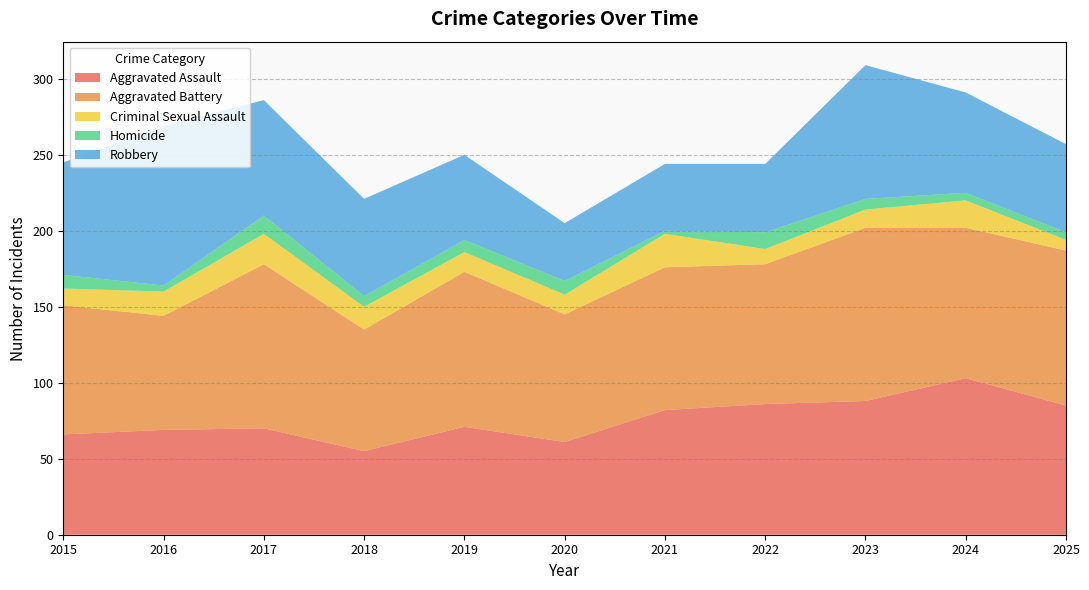

Reading right to left, transcribe all the data shown in this chart.

Aggravated Assault: 2025=85	2024=103	2023=88	2022=86	2021=82	2020=61	2019=71	2018=55	2017=70	2016=69	2015=66
Aggravated Battery: 2025=102	2024=99	2023=114	2022=92	2021=94	2020=84	2019=102	2018=80	2017=108	2016=75	2015=85
Criminal Sexual Assault: 2025=7	2024=18	2023=12	2022=10	2021=22	2020=13	2019=13	2018=15	2017=20	2016=16	2015=11
Homicide: 2025=5	2024=5	2023=7	2022=11	2021=2	2020=9	2019=8	2018=7	2017=12	2016=4	2015=9
Robbery: 2025=58	2024=66	2023=88	2022=45	2021=44	2020=38	2019=56	2018=64	2017=76	2016=105	2015=74